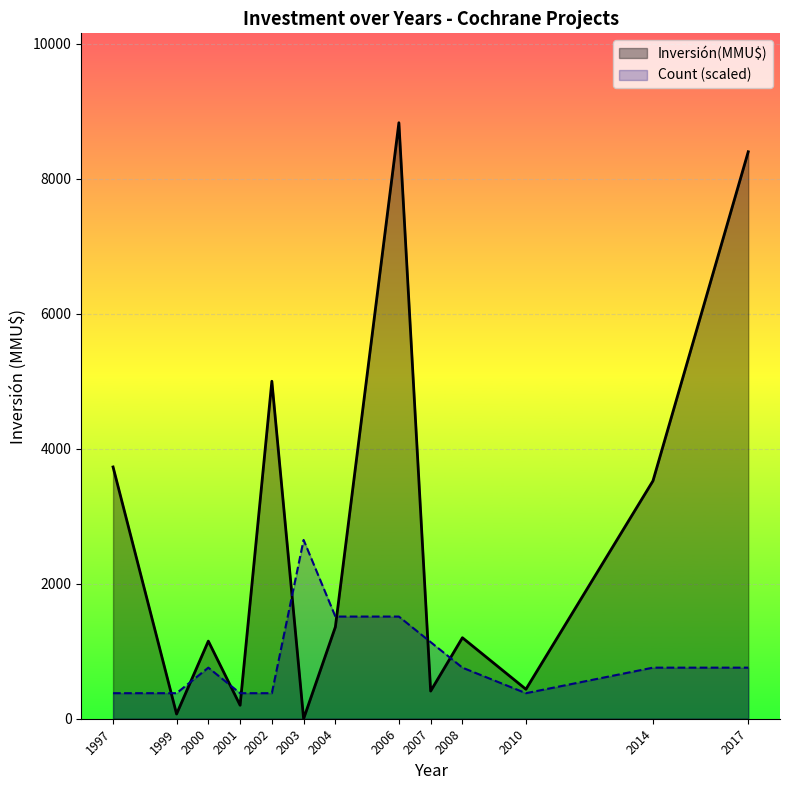

How many lines are shown in the chart?

2